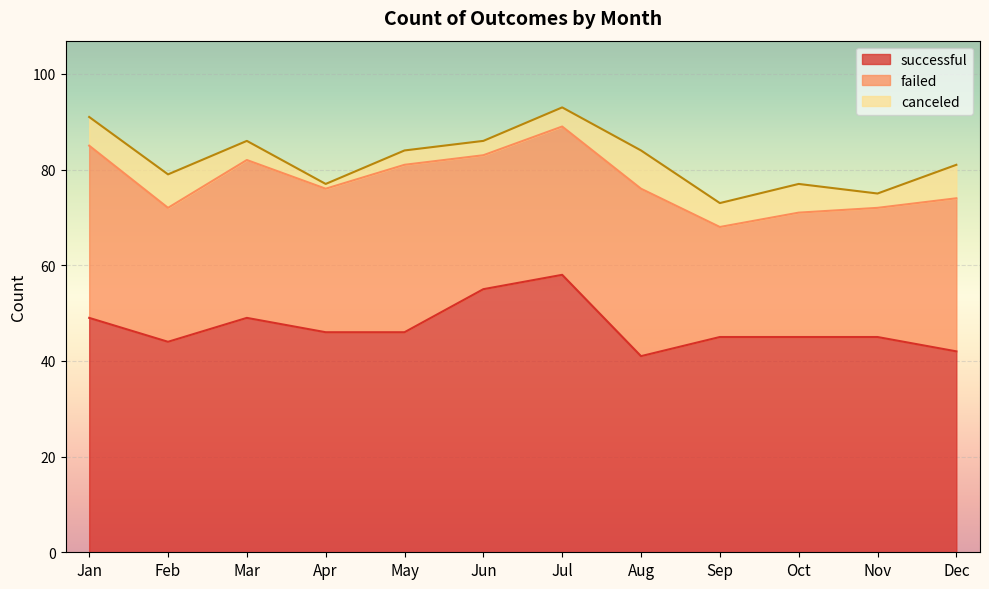

What is the average value of the successful series?

47